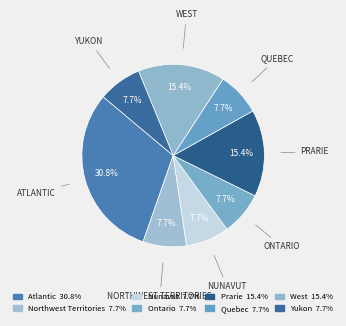

Count the number of slices in the pie.

8